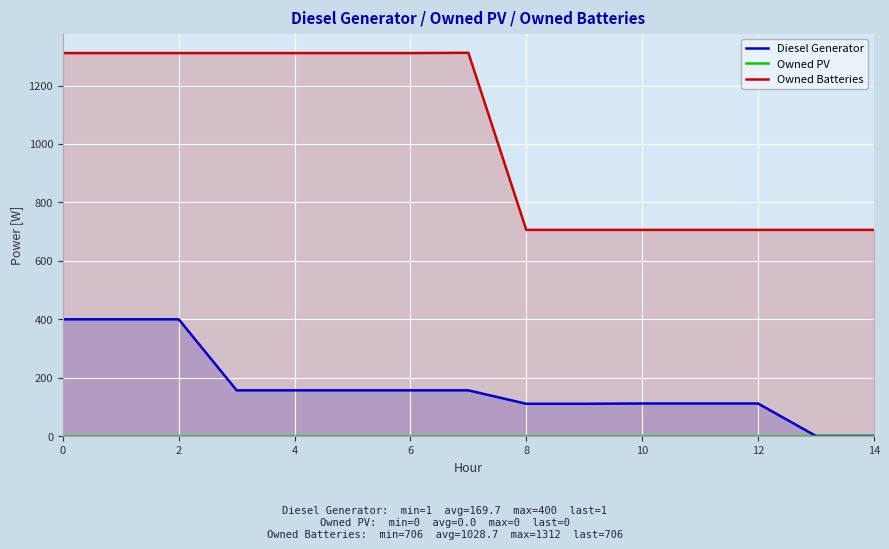

True or false: Owned Batteries and Owned PV cross at least once.

False